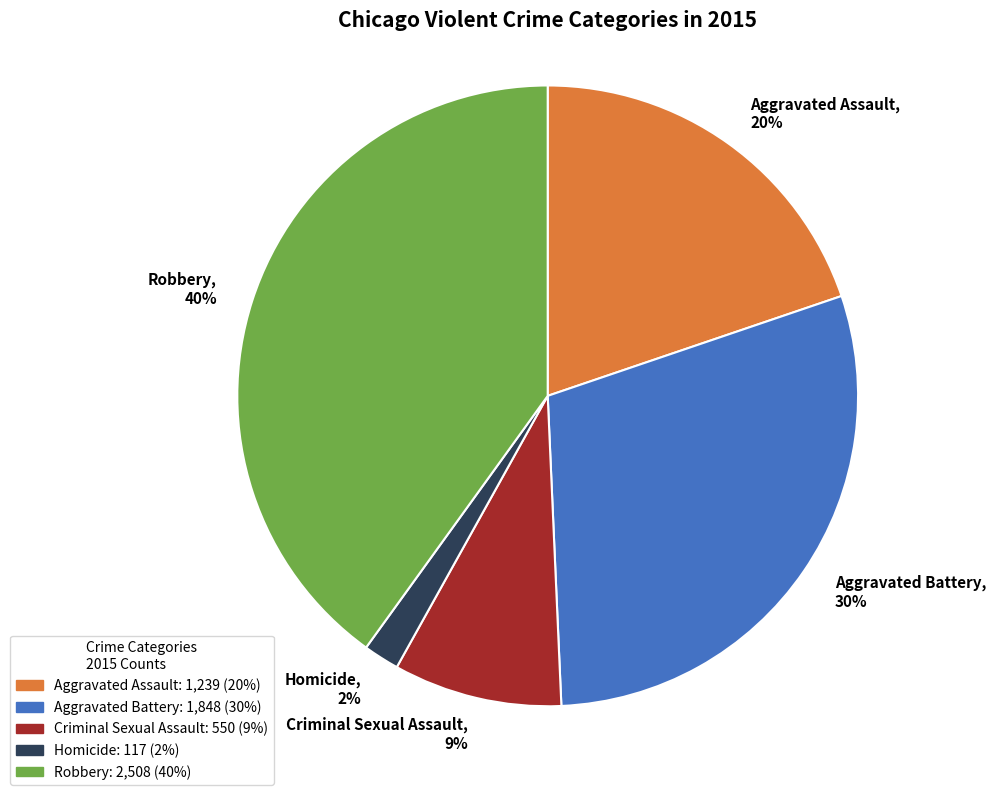

How many slices are in this pie chart?

5